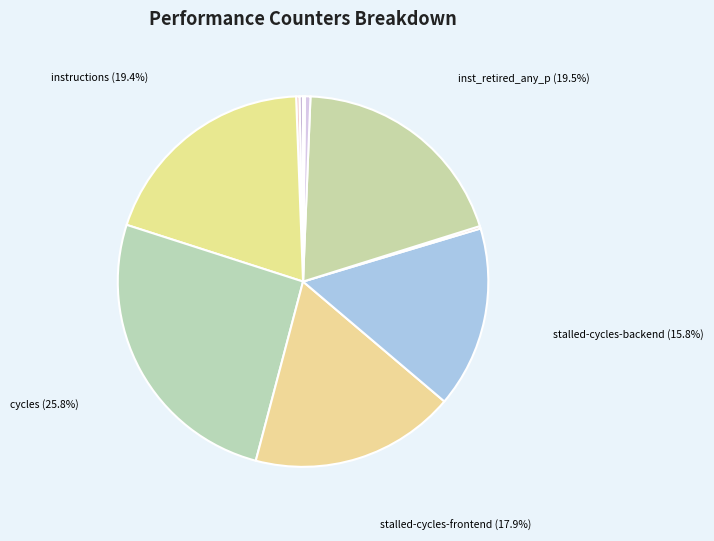

How many slices are in this pie chart?

10